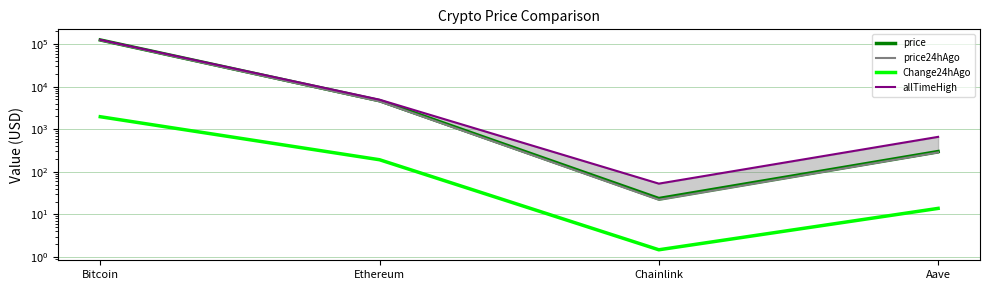

What is the label of the 4th point from the right?

Bitcoin